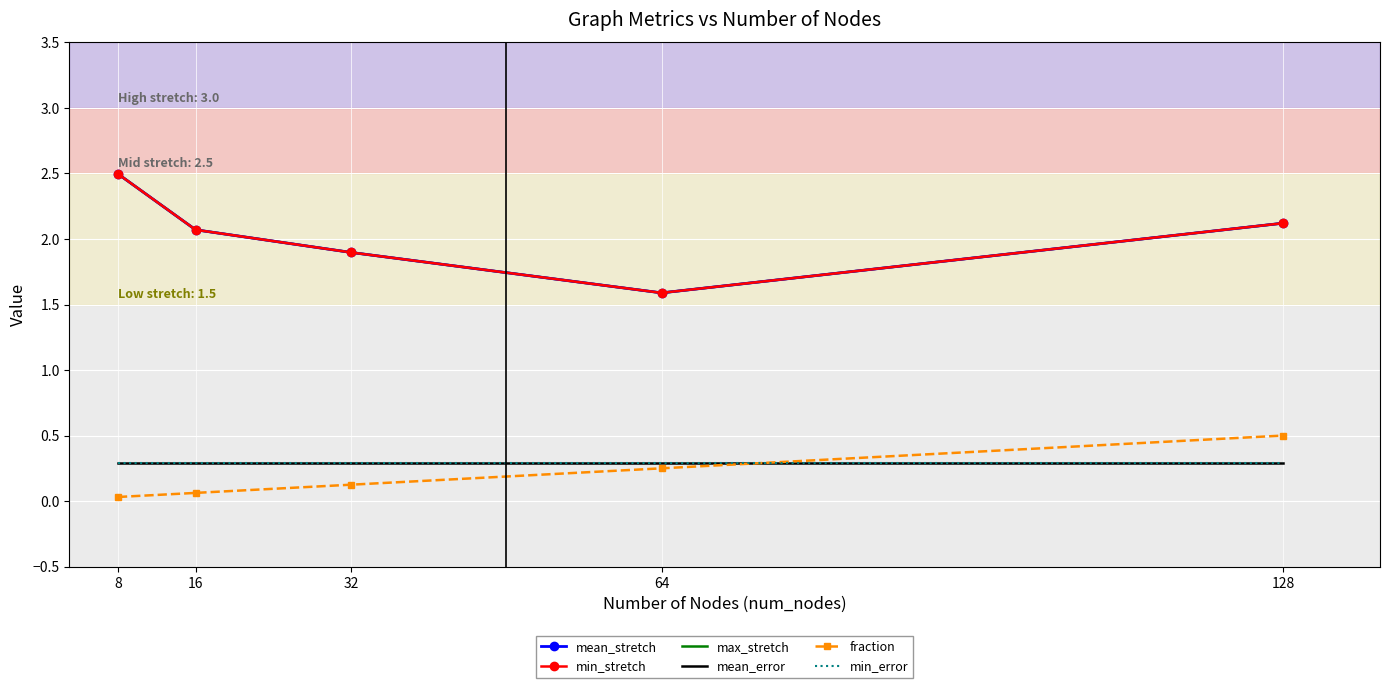

How many categories are shown in the chart?

5